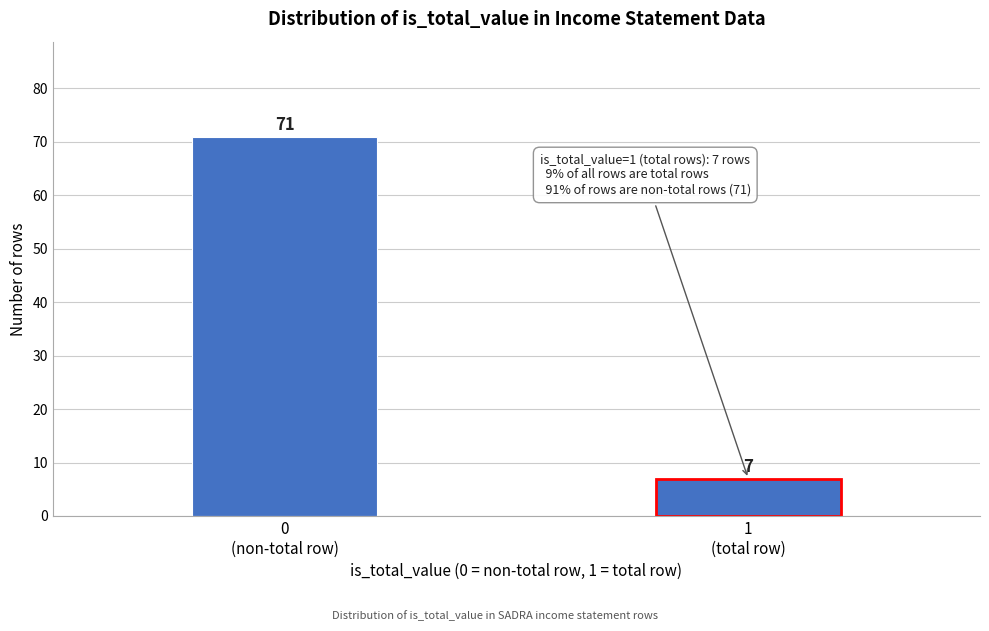

Reading right to left, transcribe all the data shown in this chart.

7	71